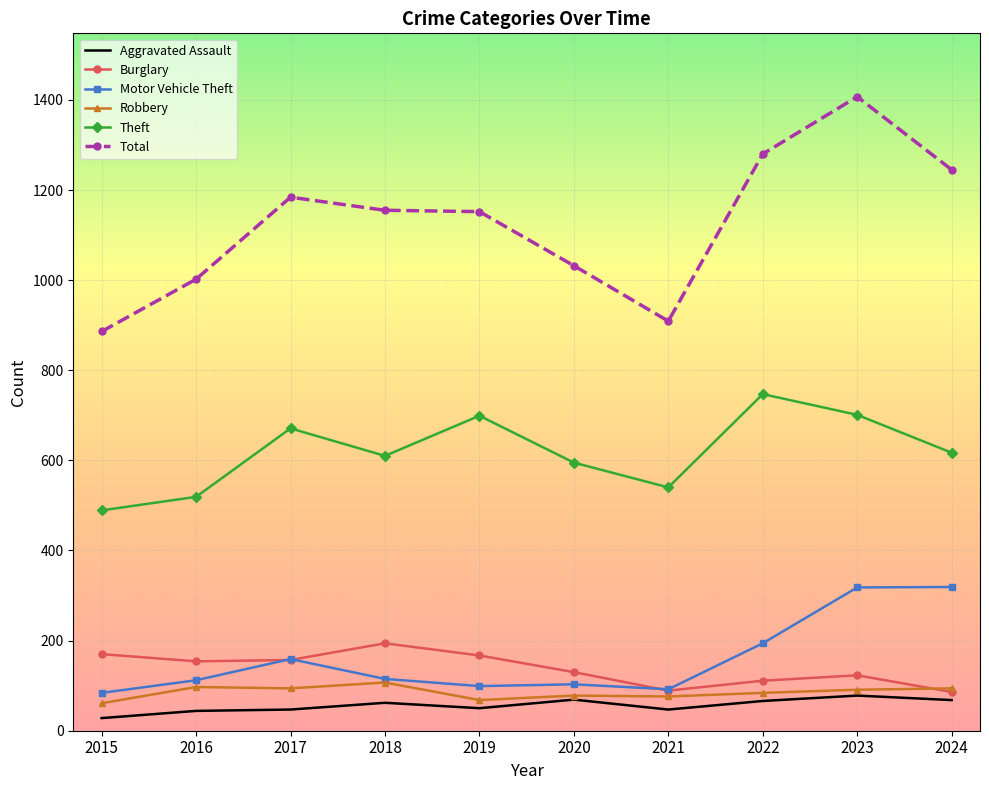

Where does the Theft series first go above 617?

2017